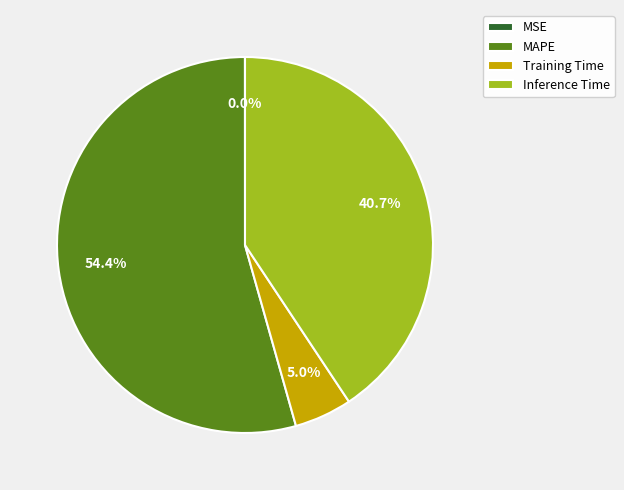

Is MAPE the majority of the pie?

Yes